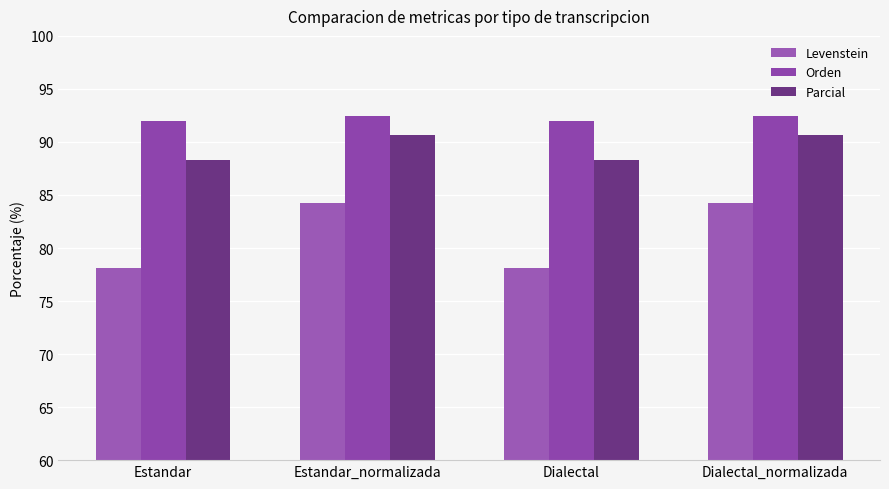

How many values in the Parcial series are below 90?

2